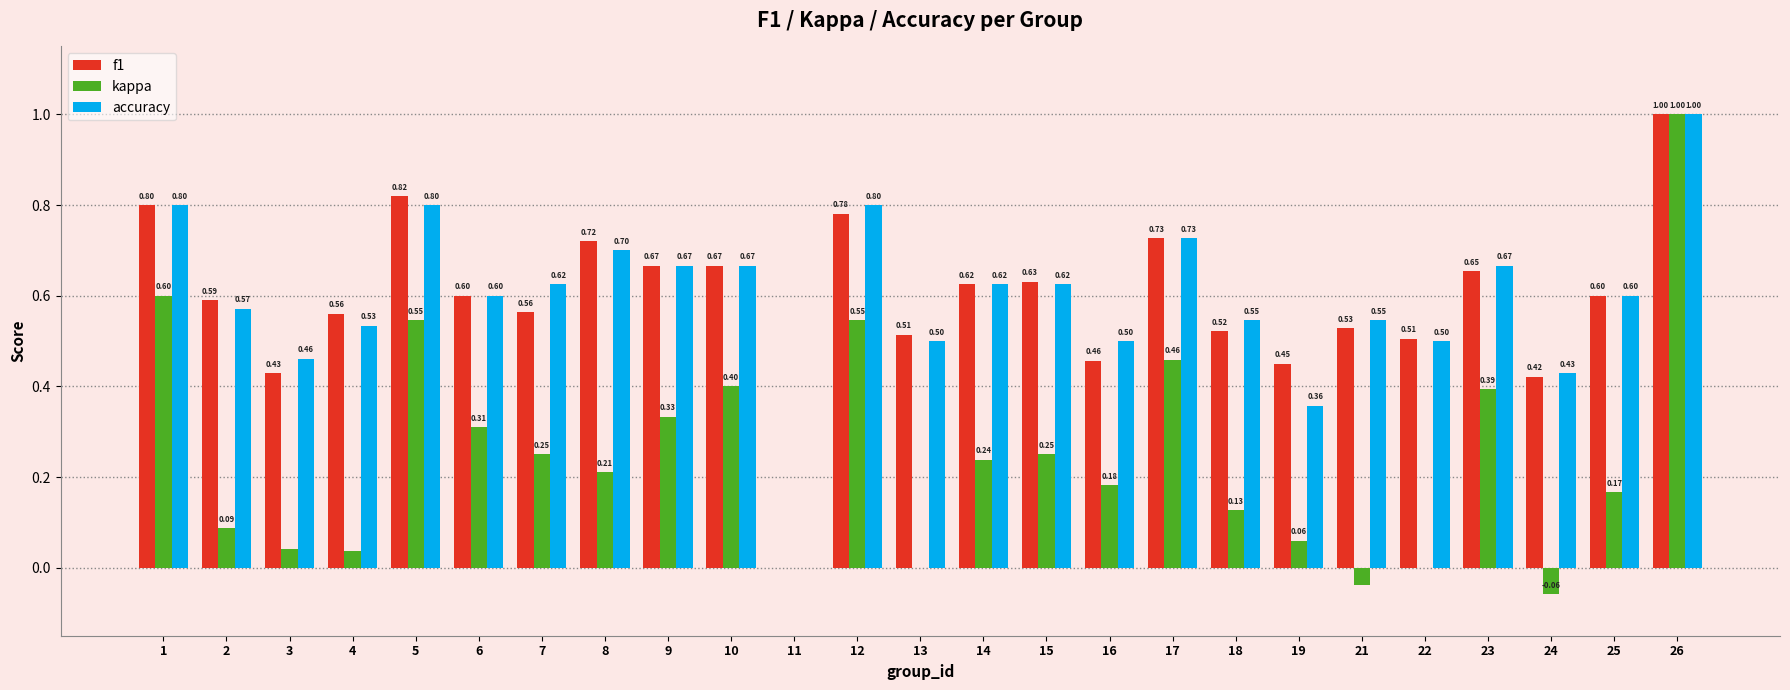

Between 21 and 25, which series saw the biggest shift?

kappa